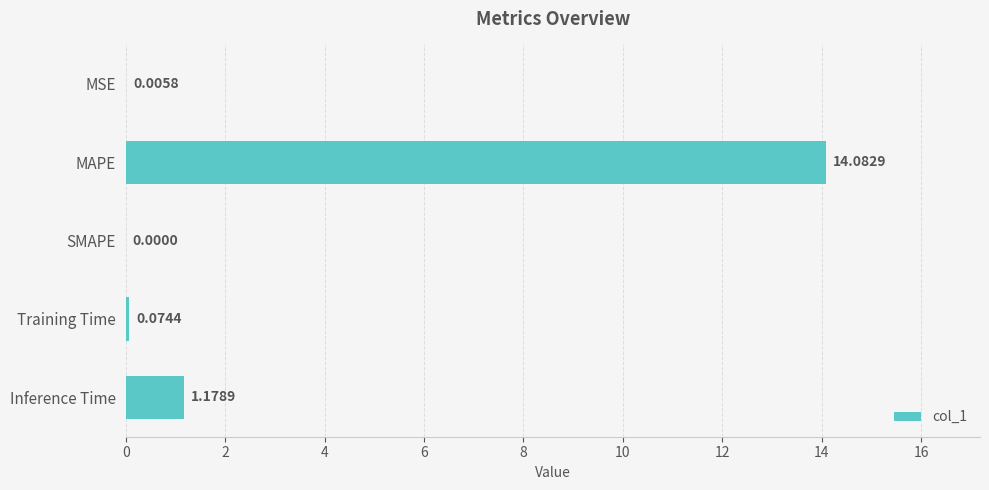

What is the sum of all values?

15.3